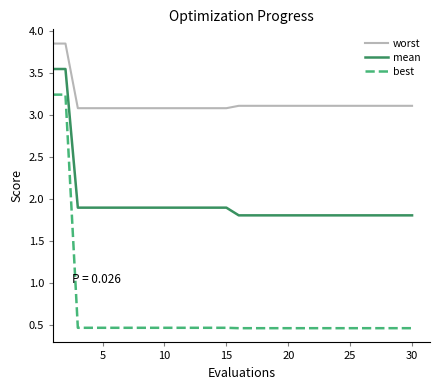

True or false: best and worst intersect in this chart.

False